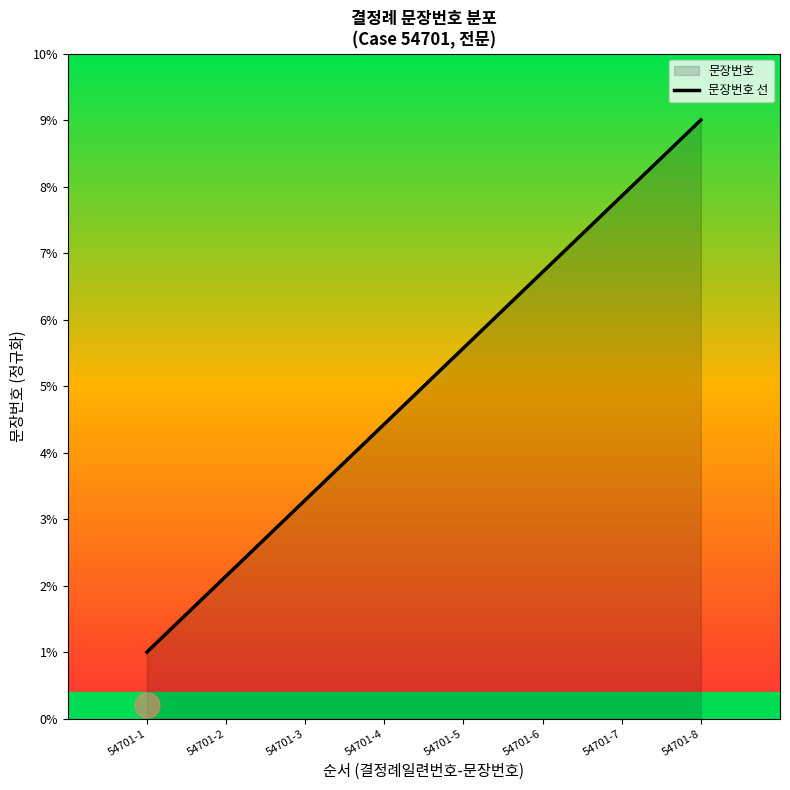

Reading left to right, extract all data points from this chart.

54701-1=1.0	54701-2=2.1	54701-3=3.3	54701-4=4.4	54701-5=5.6	54701-6=6.7	54701-7=7.9	54701-8=9.0